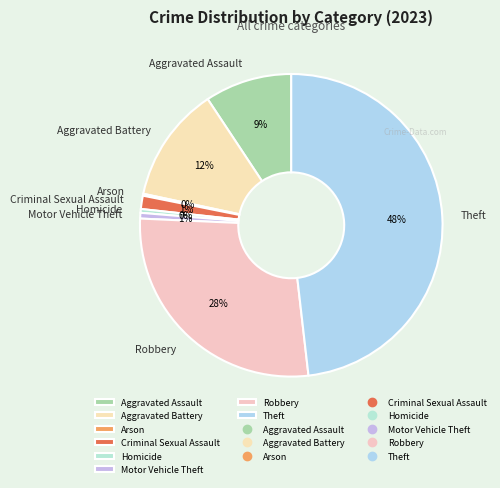

Do Homicide and Theft together represent more than half of the pie?

No